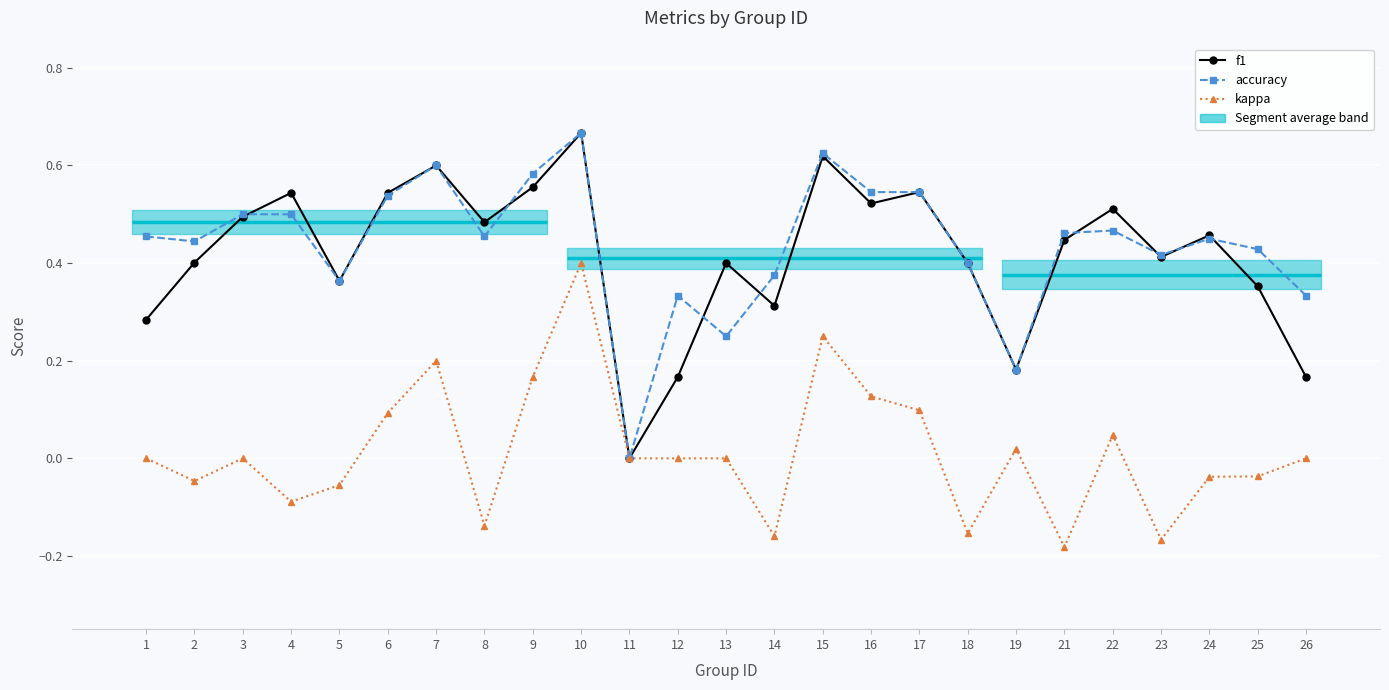

Reading left to right, list all the values displayed in this chart.

f1: 0.3	0.4	0.5	0.5	0.4	0.5	0.6	0.5	0.6	0.7	0.0	0.2	0.4	0.3	0.6	0.5	0.5	0.4	0.2	0.4	0.5	0.4	0.5	0.4	0.2
accuracy: 0.5	0.4	0.5	0.5	0.4	0.5	0.6	0.5	0.6	0.7	0.0	0.3	0.2	0.4	0.6	0.5	0.5	0.4	0.2	0.5	0.5	0.4	0.5	0.4	0.3
kappa: 0.0	-0.0	0.0	-0.1	-0.1	0.1	0.2	-0.1	0.2	0.4	0.0	0.0	0.0	-0.2	0.2	0.1	0.1	-0.2	0.0	-0.2	0.0	-0.2	-0.0	-0.0	0.0